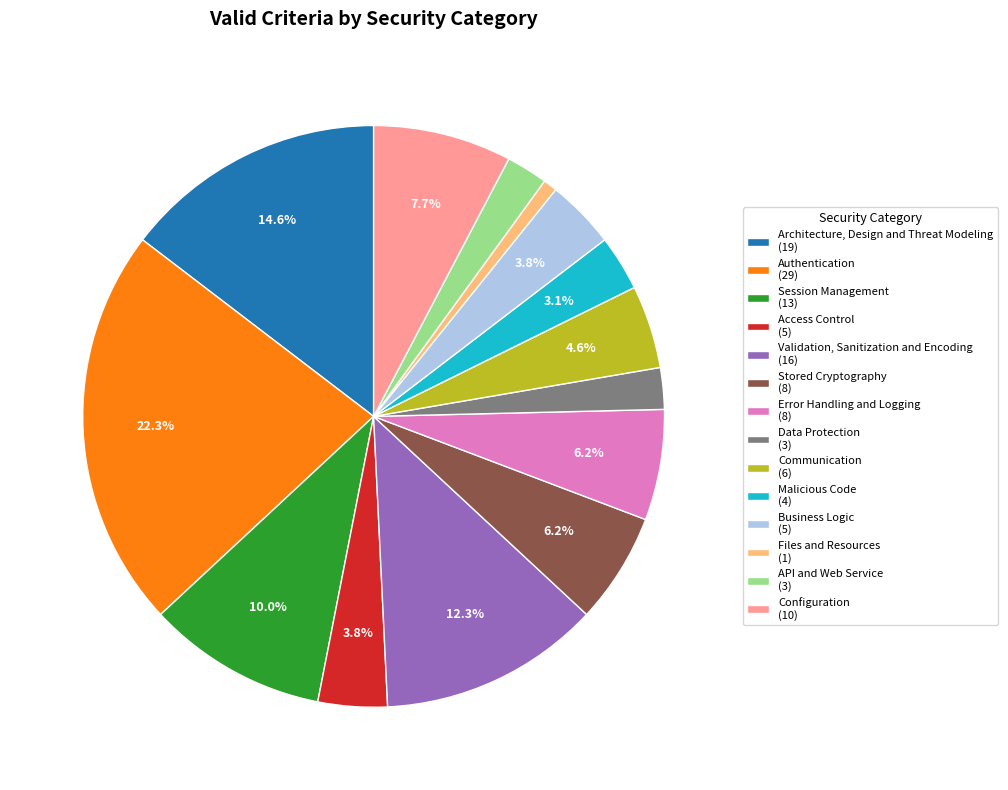

Do Business Logic and Data Protection together represent more than half of the pie?

No